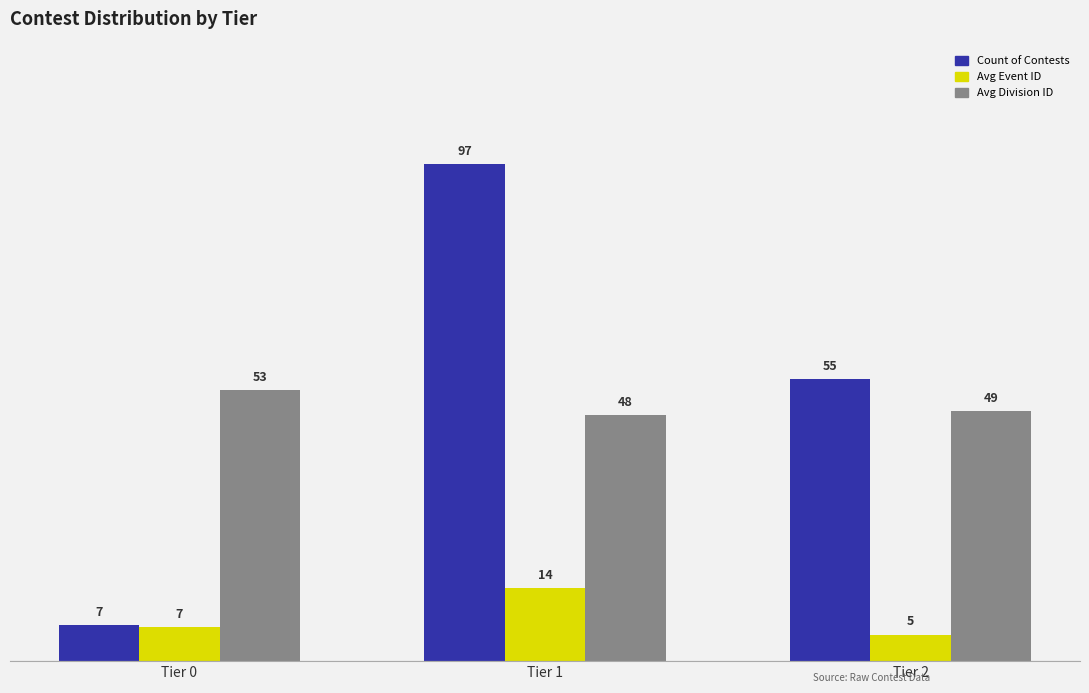

What is the highest value of the Count of Contests series?

97.0